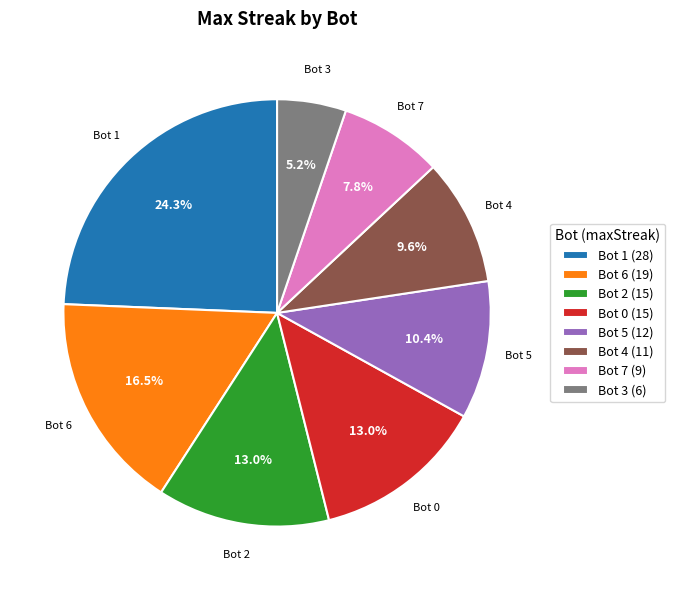

What is the largest slice in the pie chart?

Bot 1 (28)